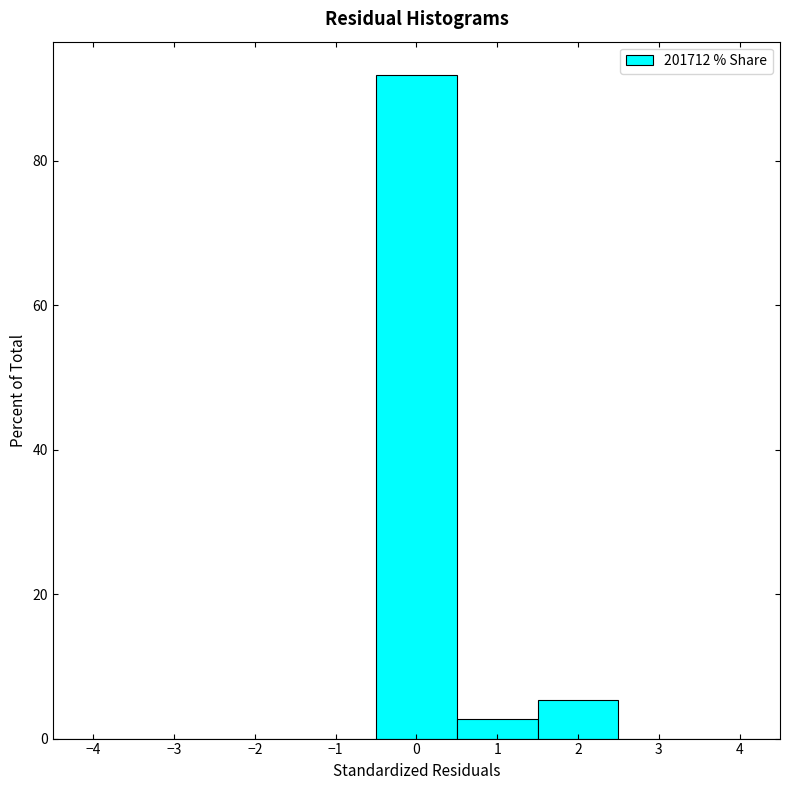

Which range on the x-axis has the tallest bar?

-0.5 to 0.5